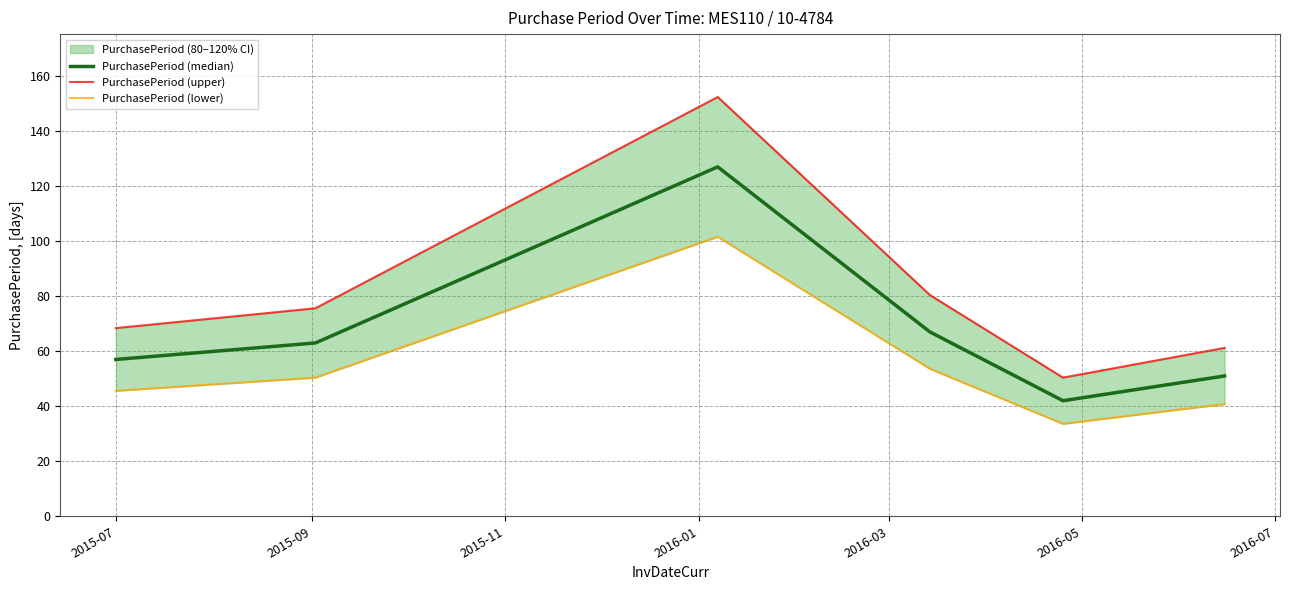

What is the lowest value of the PurchasePeriod (median) series?

42